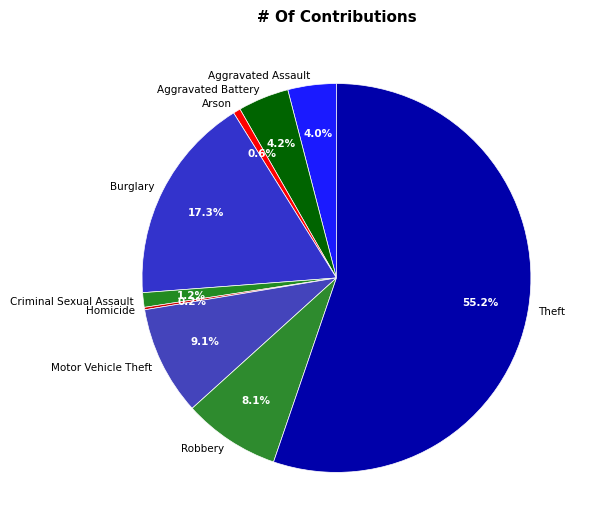

To the nearest percent, what portion does Arson represent?

1%